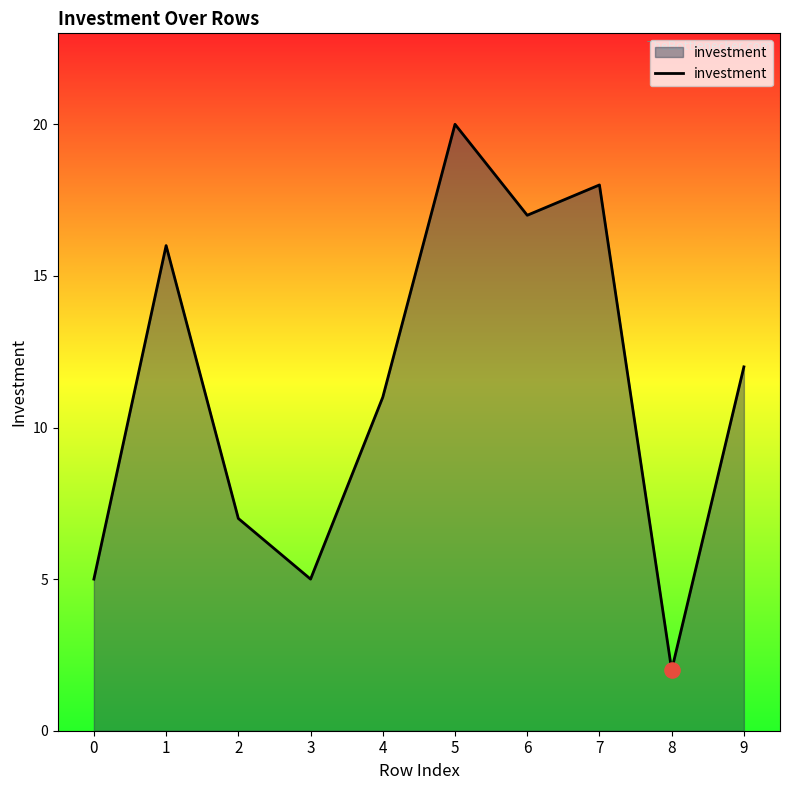

Approximately how many times larger is the value at 7 compared to 9?

1.5